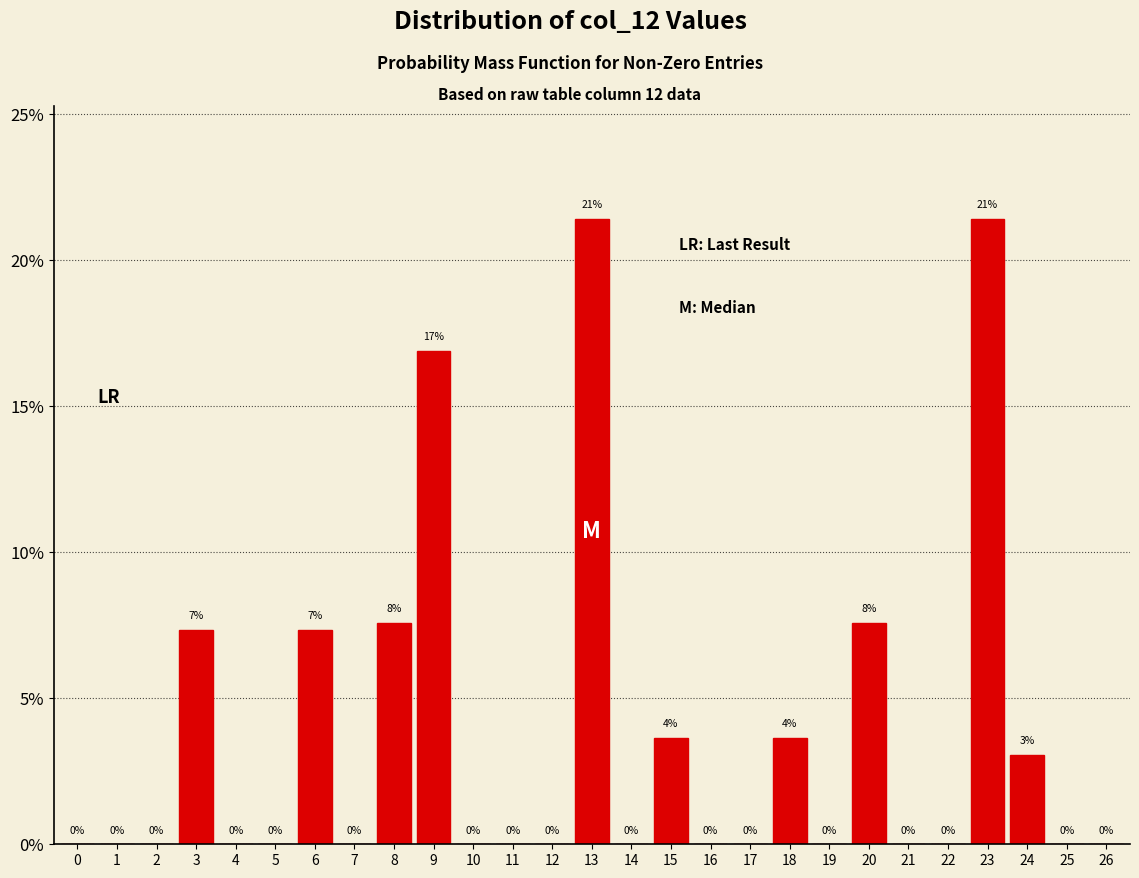

What is the greatest value displayed?

21.4